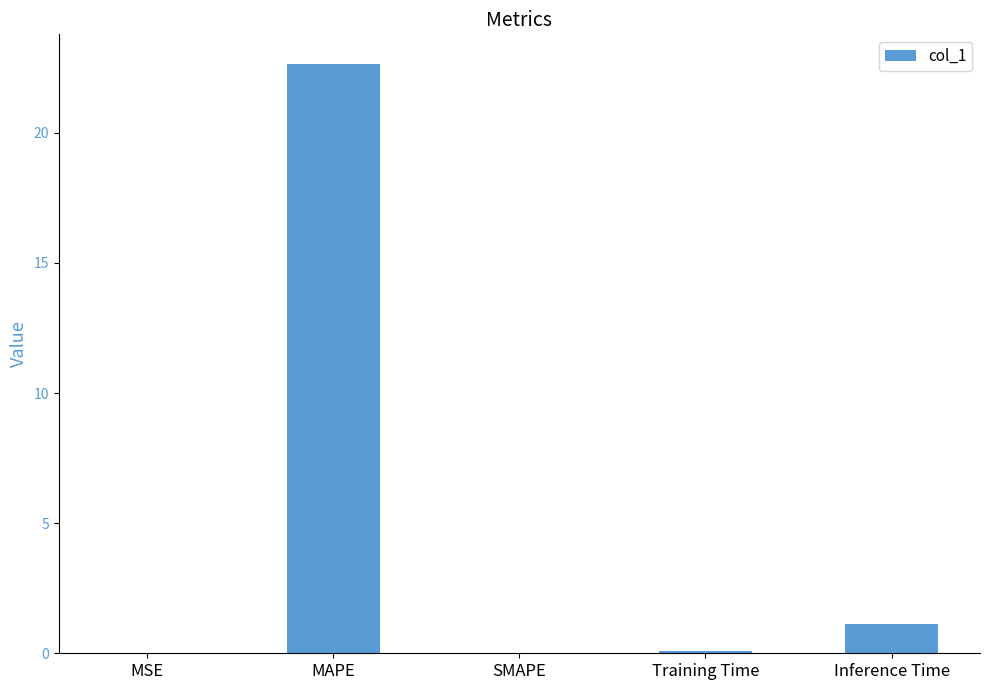

The chart shows a value of 0.0 at SMAPE. True or false?

True